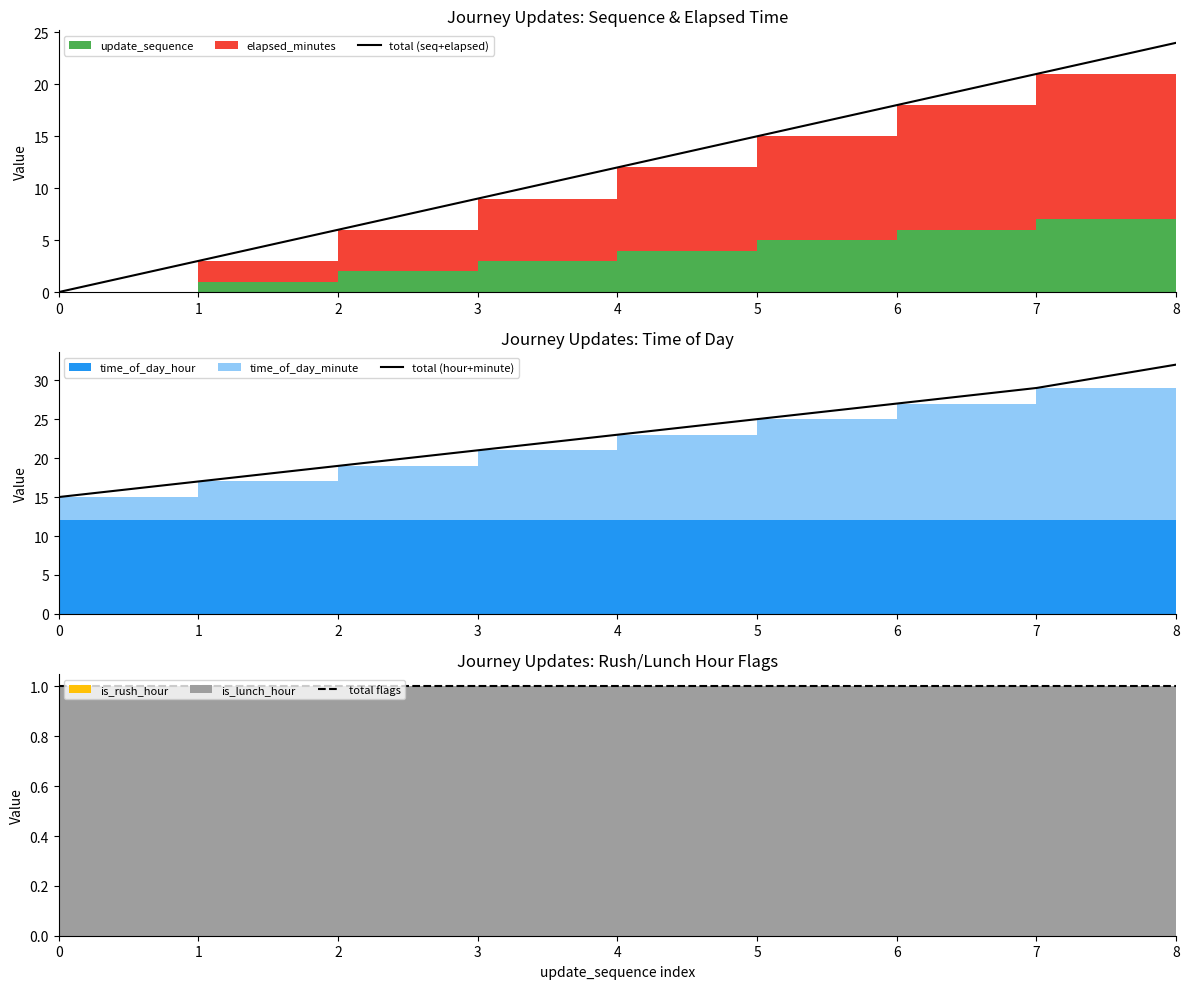

Where does the total (hour+minute) series first go above 23?

5